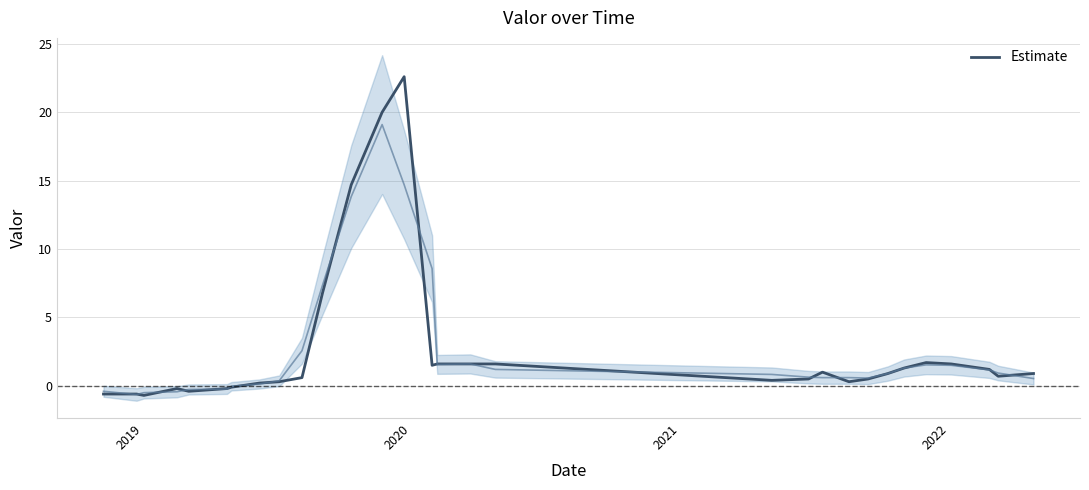

What is the smallest value displayed?

-0.7